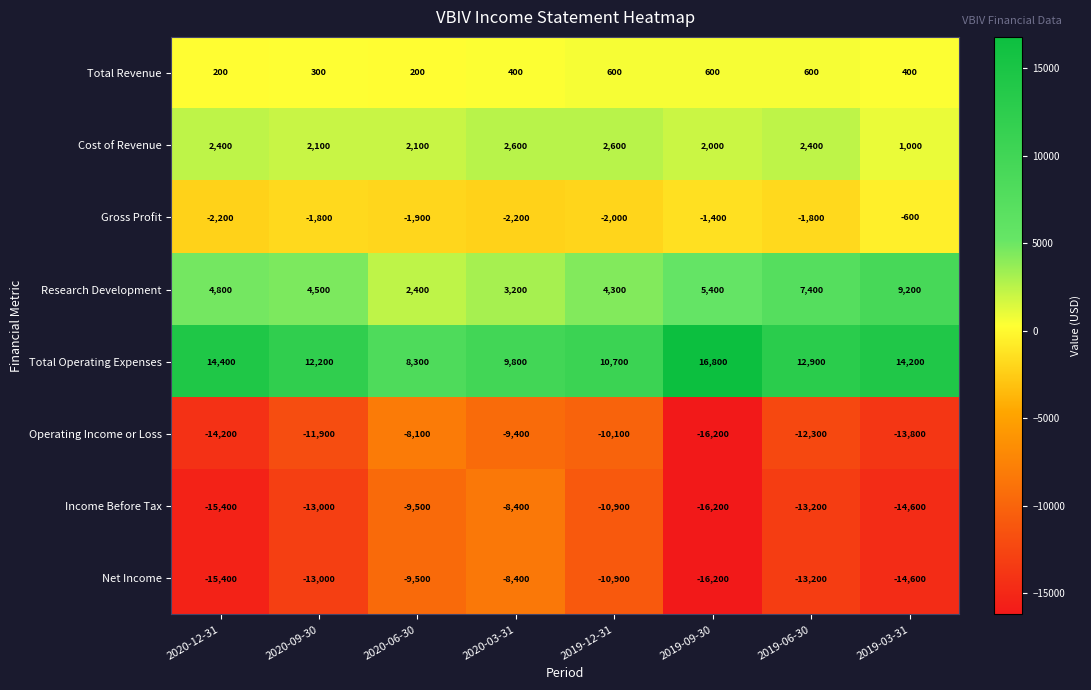

List the labels in order of Research Development value, smallest first.

2020-06-30, 2020-03-31, 2019-12-31, 2020-09-30, 2020-12-31, 2019-09-30, 2019-06-30, 2019-03-31